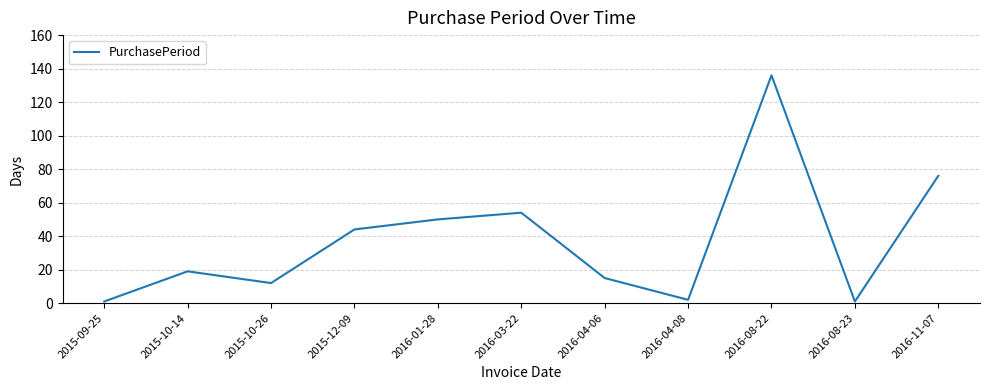

What is the difference between the values at 2016-04-06 and 2015-12-09?

29